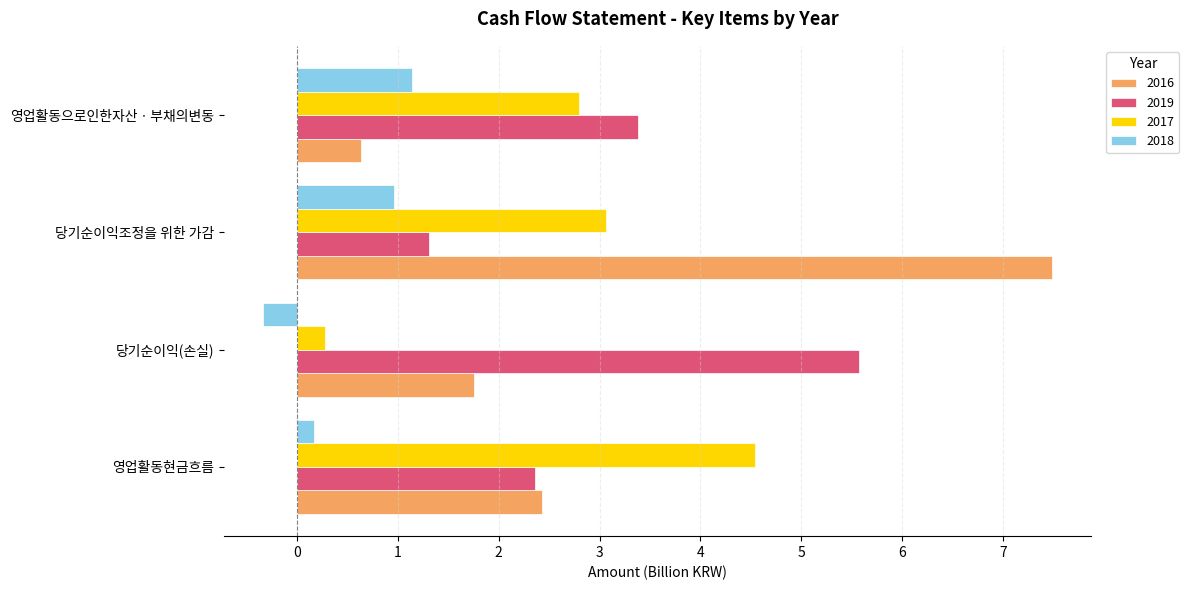

What are all the series names shown in the legend?

2016, 2019, 2017, 2018